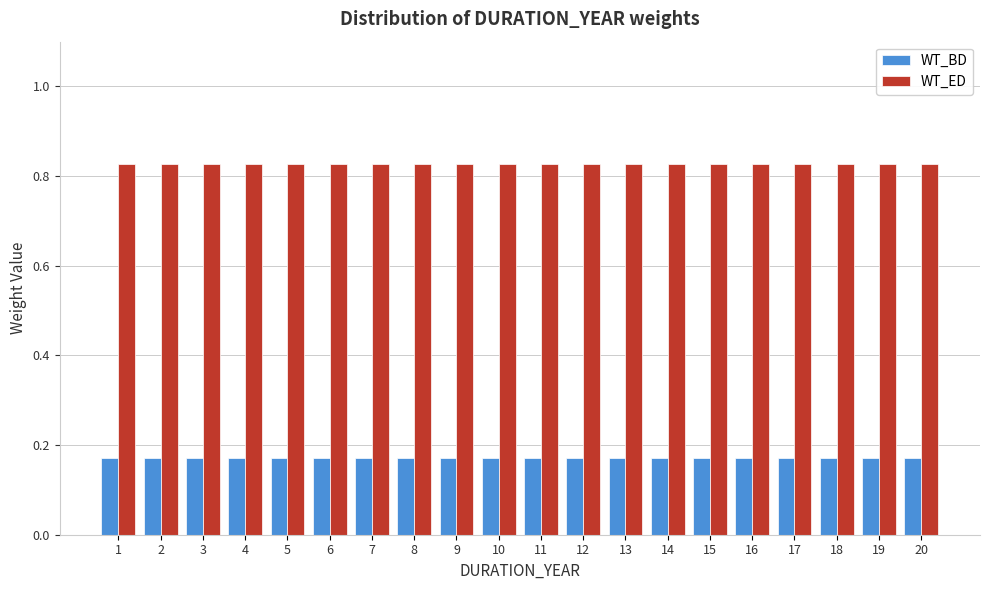

Which series has the largest total across all categories?

WT_ED